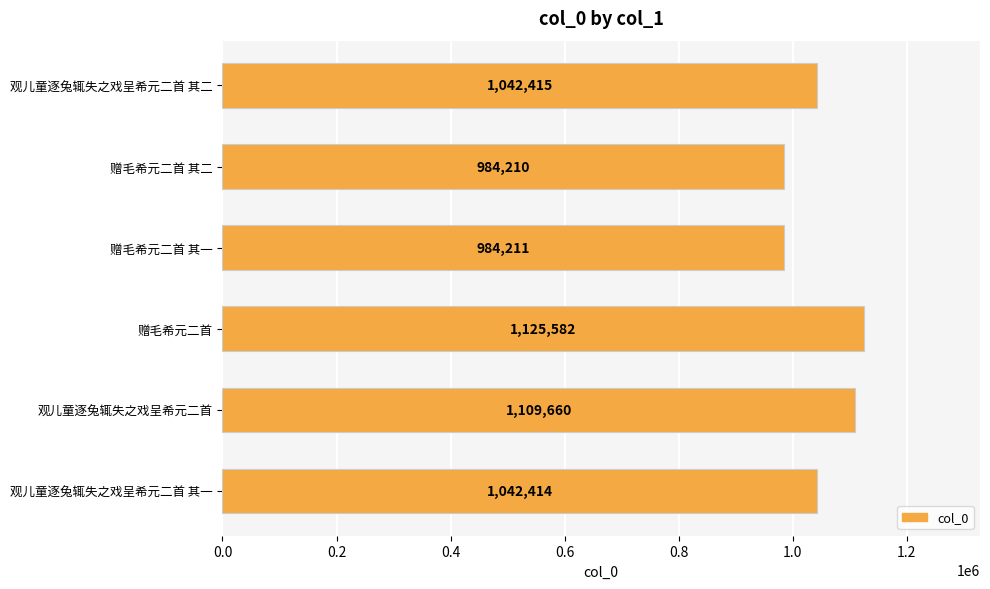

How many bars are there in total?

6